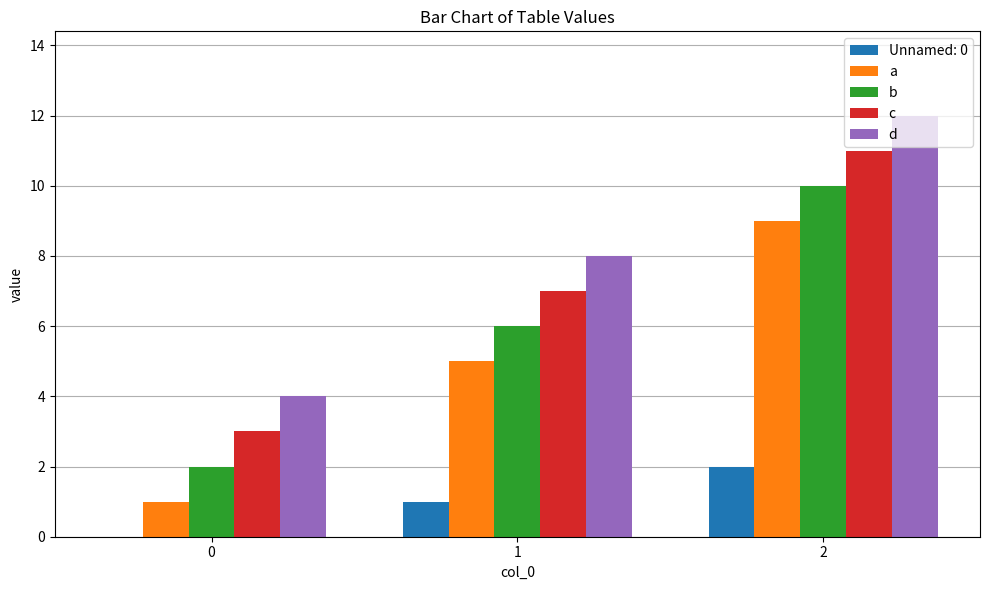

What is the difference between the b values at 0 and 2?

8